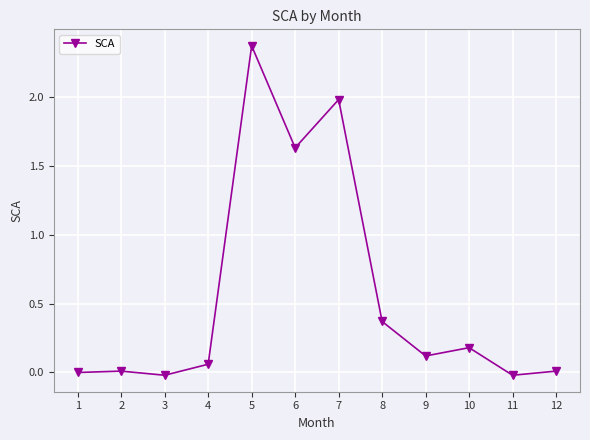

What is the sum of all values?

6.7